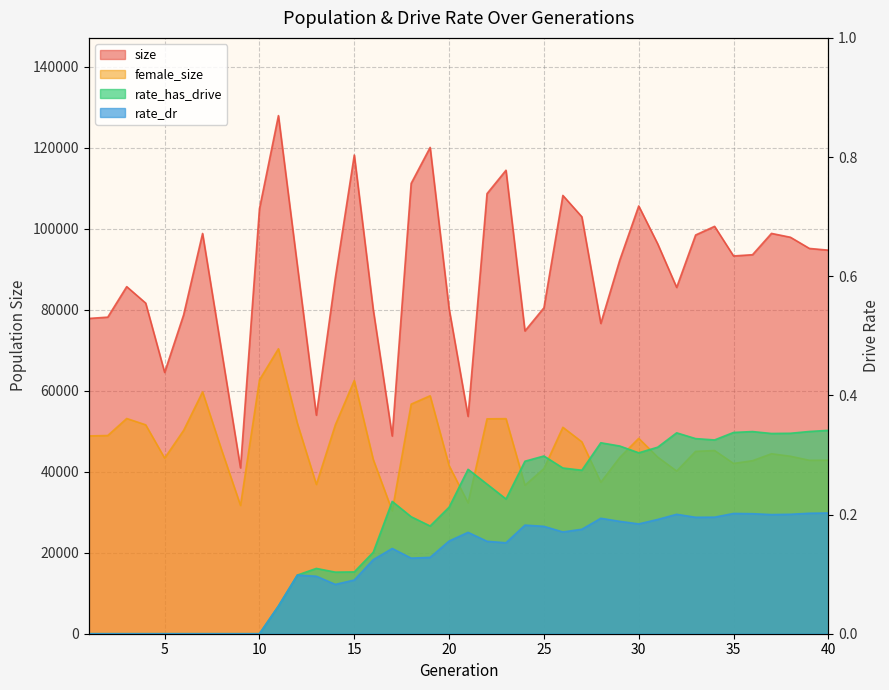

How many interior local valleys does the rate_has_drive series have?

7